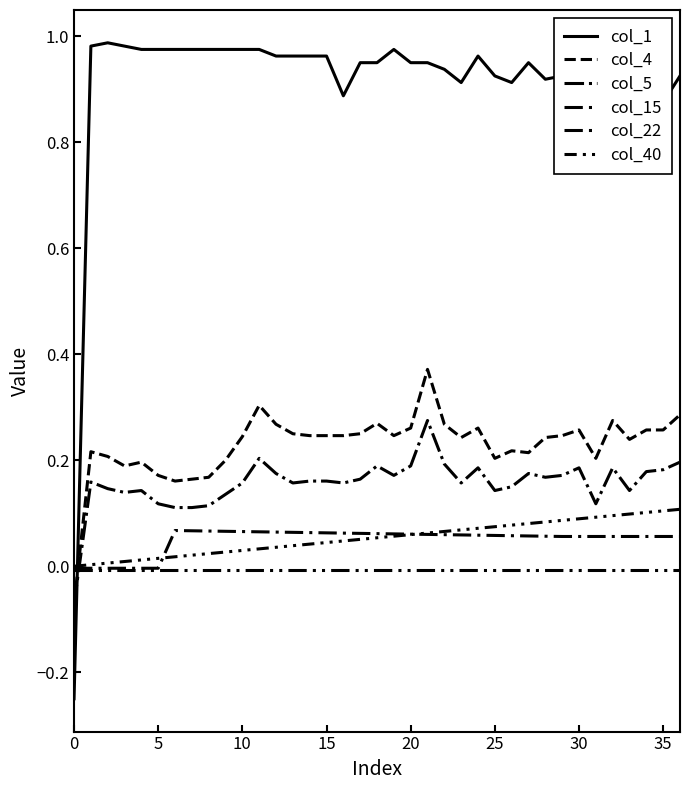

Which series has the largest total across all categories?

col_1